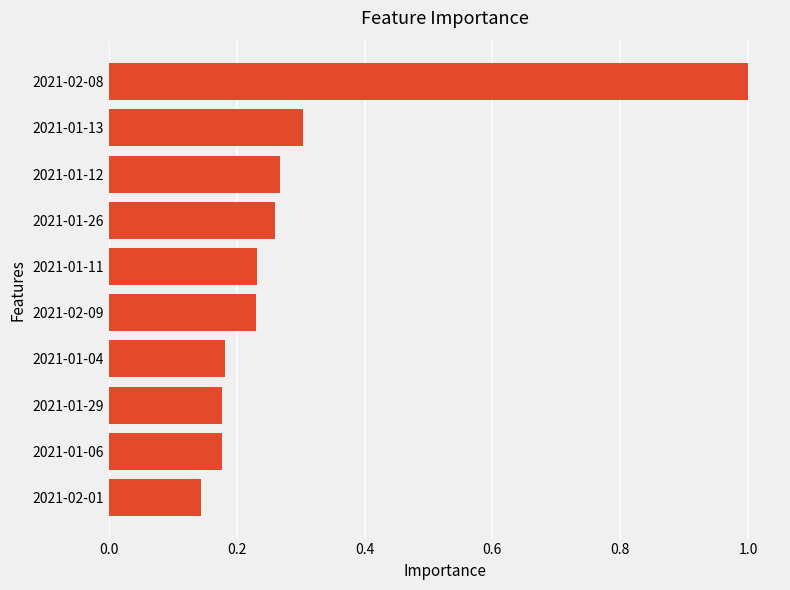

What is the greatest value displayed?

1.0